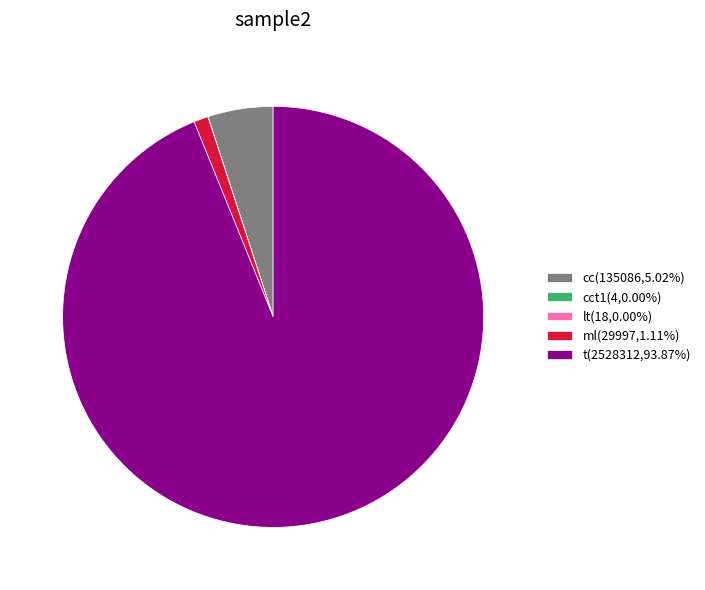

Do cc(135086,5.02%) and ml(29997,1.11%) together represent more than half of the pie?

No